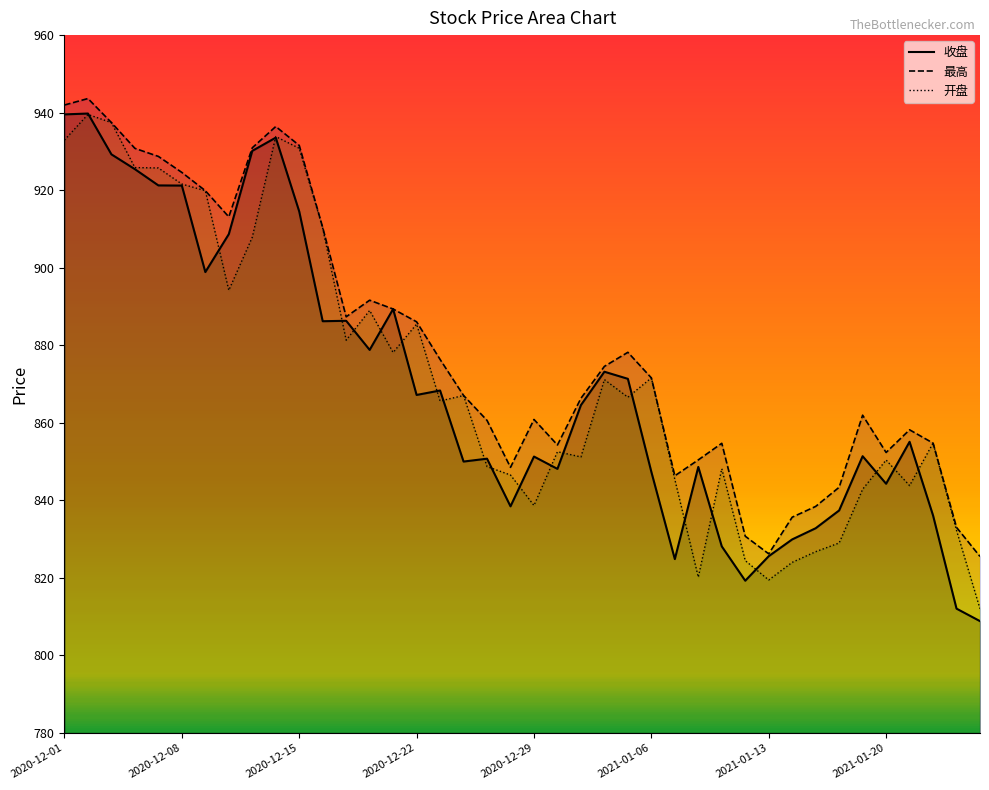

Read the 收盘 value at 36.

855.1